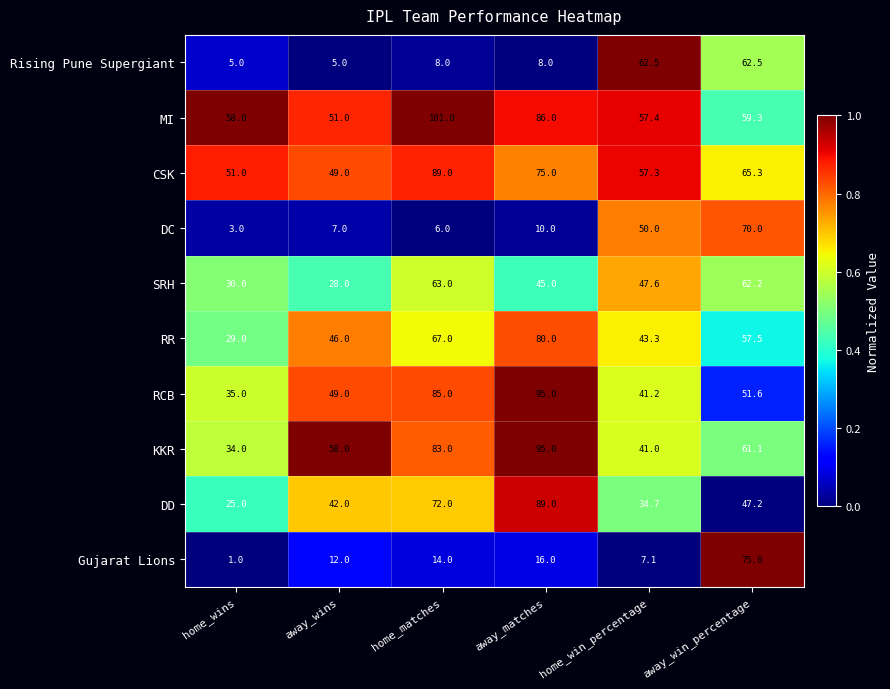

What is the total value across all series at away_matches?

599.0